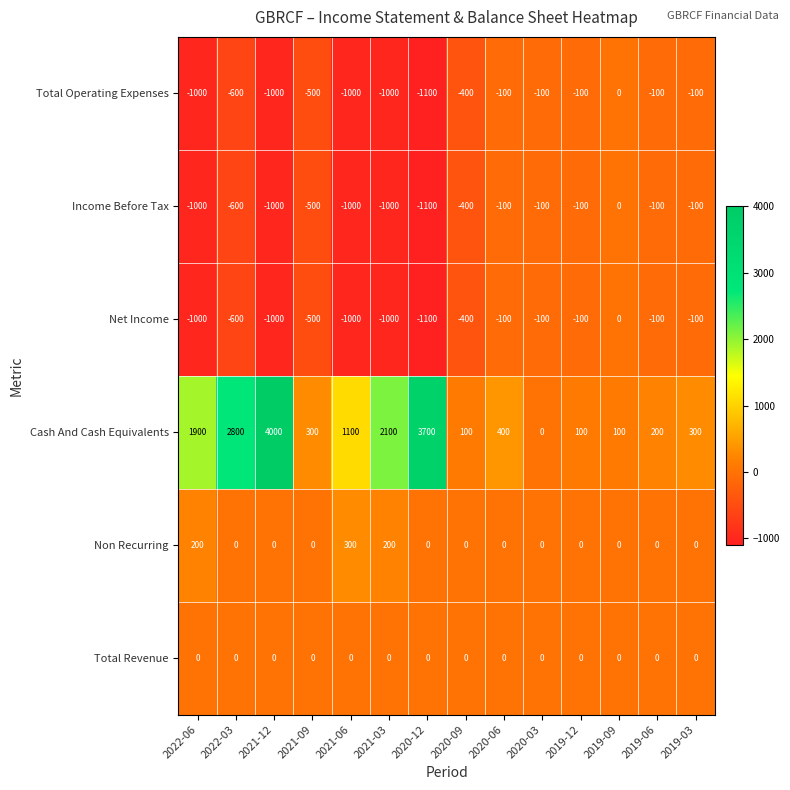

Which series has the largest total across all categories?

Cash And Cash Equivalents